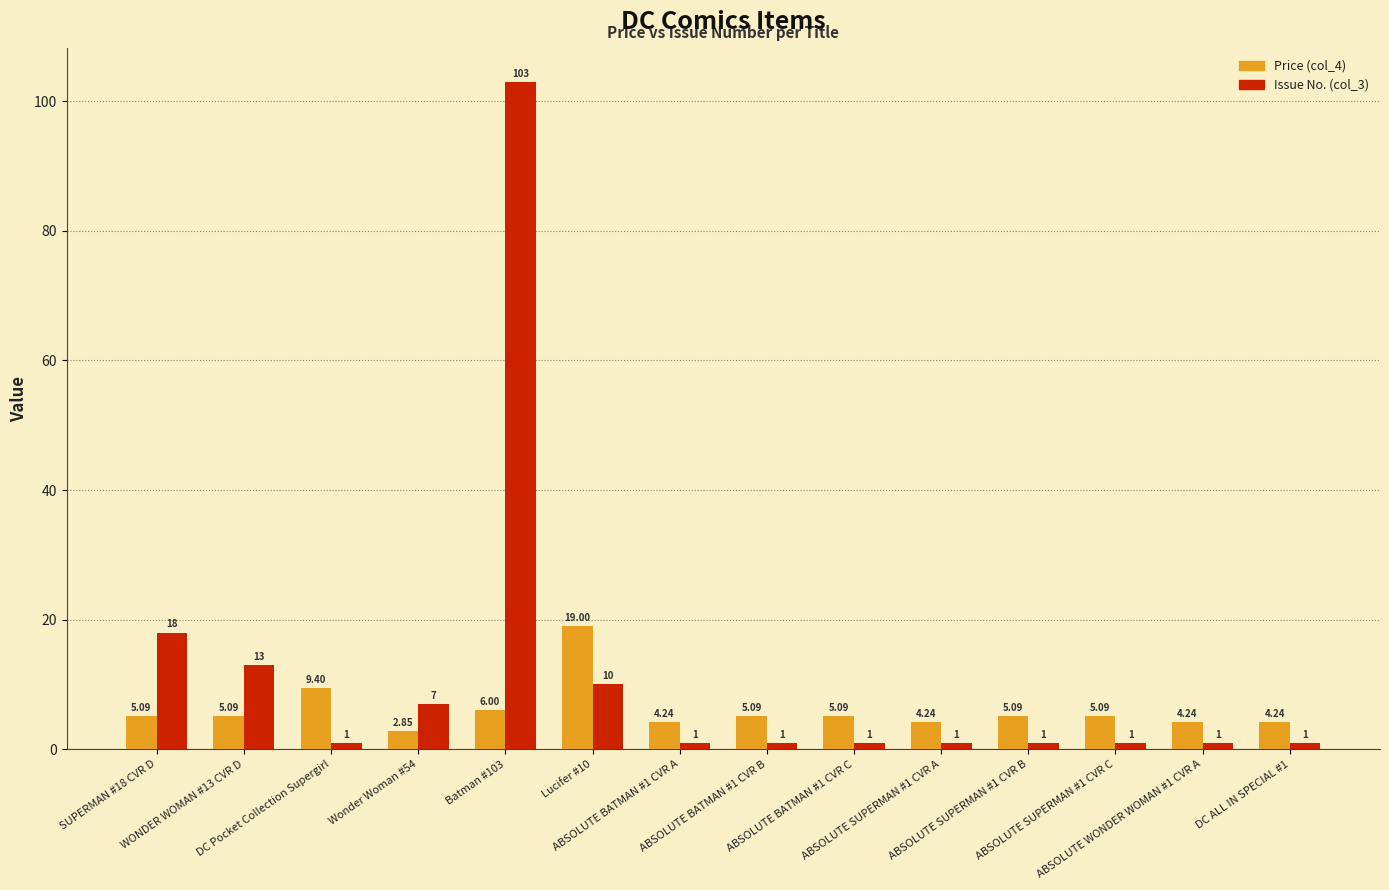

What value does the Price (col_4) series have at ABSOLUTE SUPERMAN #1 CVR C?

5.1